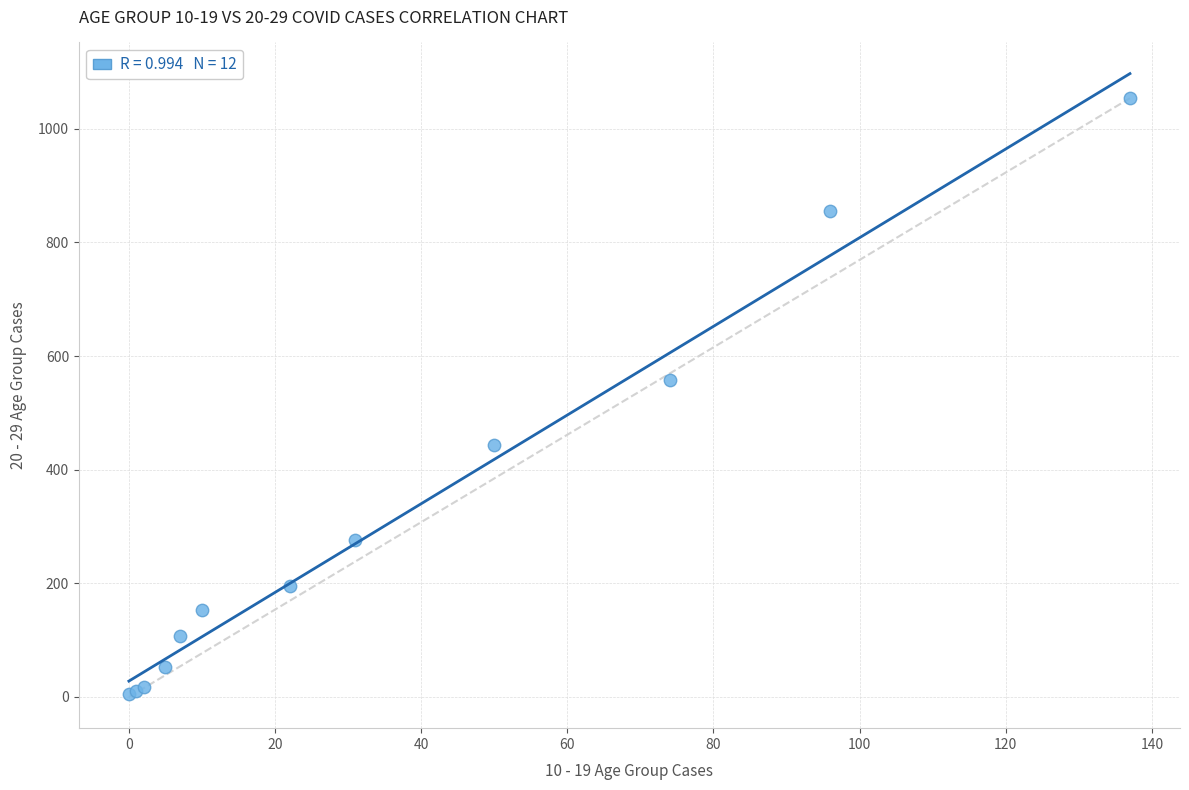

What Y value in the scatter plot is closest to 530?

558